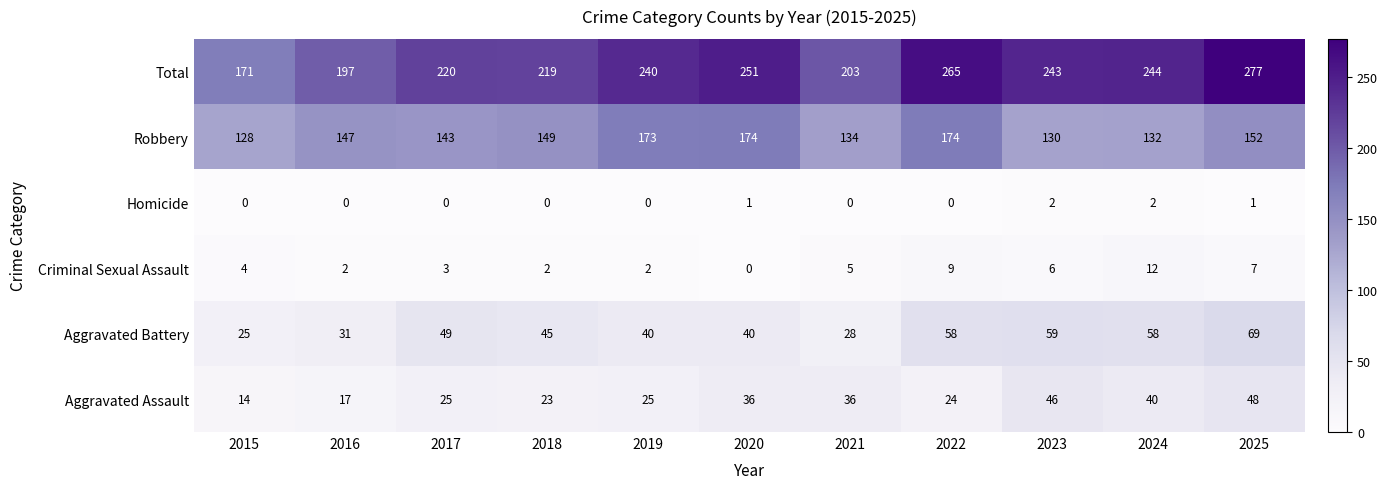

What value does the Aggravated Battery series have at 2024?

58